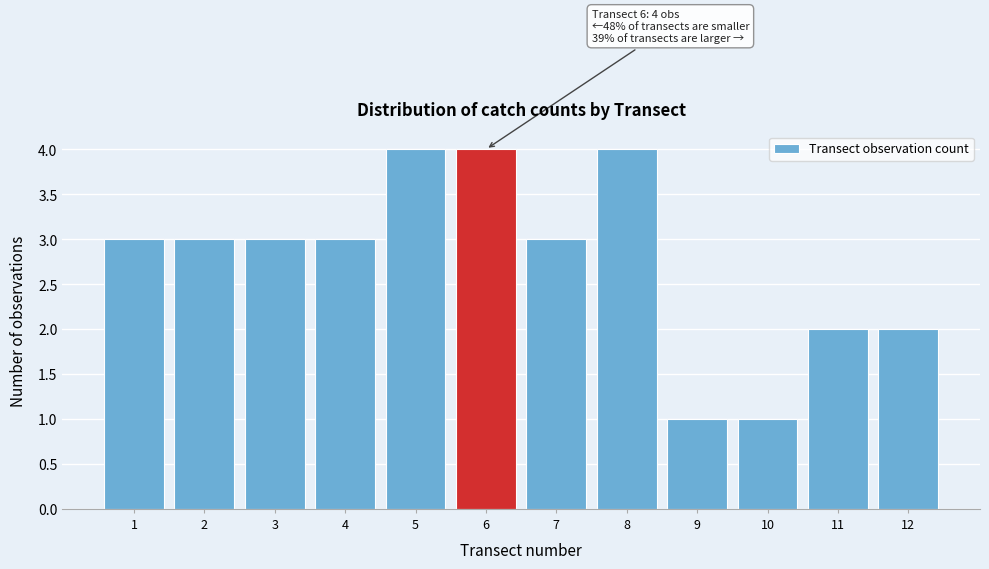

Reading right to left, what are all the values shown in this chart?

2	2	1	1	4	3	4	4	3	3	3	3